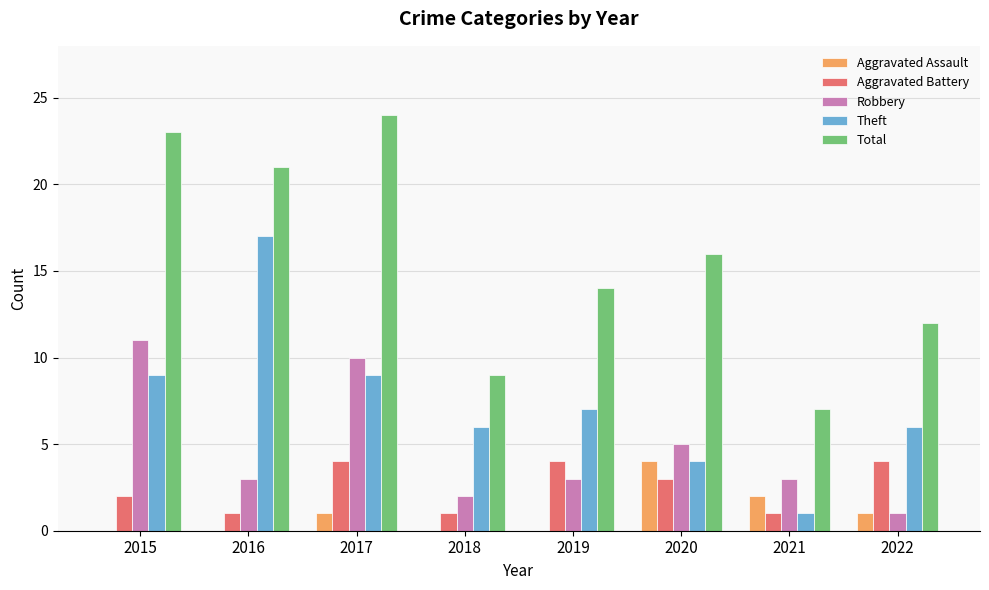

What is the sum of all Aggravated Battery values?

20